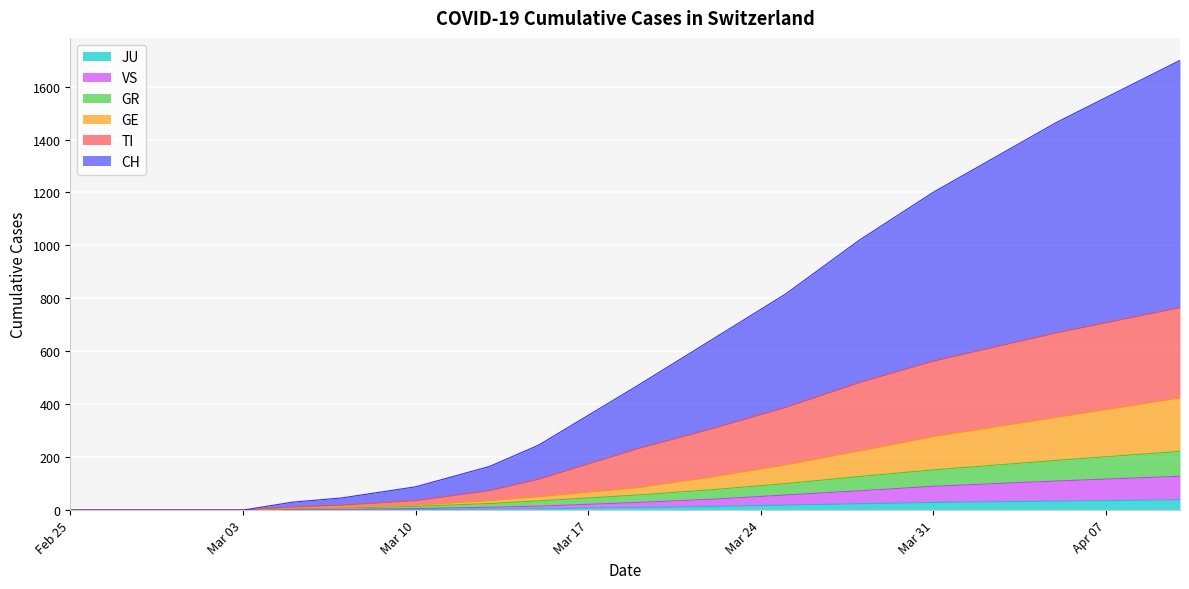

At which category is the sum across all series the highest?

2020-04-10